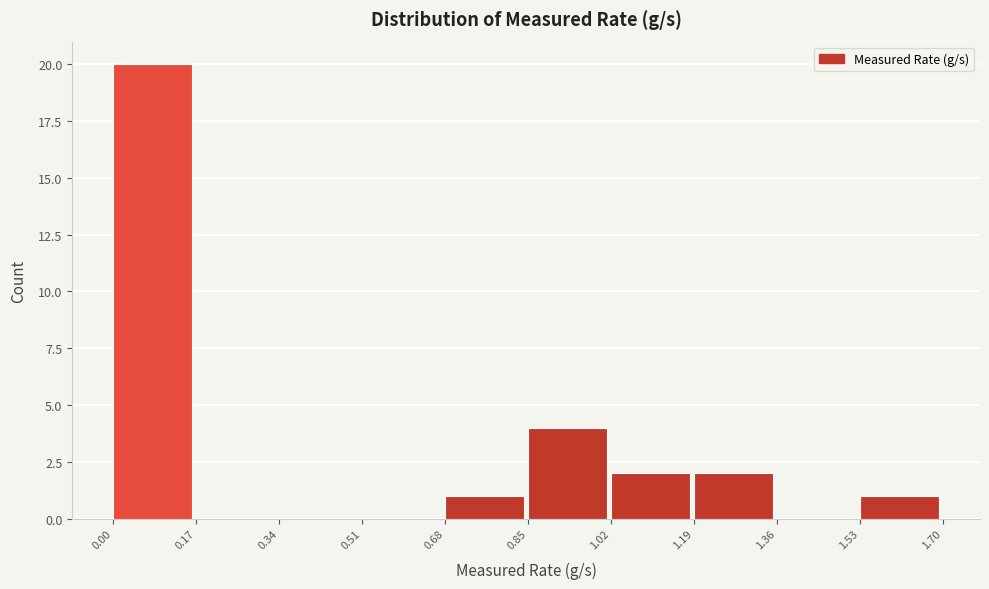

How tall is the bar that spans 0.00 to 0.17 on the x-axis? The values are not printed on the chart, so give them approximately, as read against the axis.

20